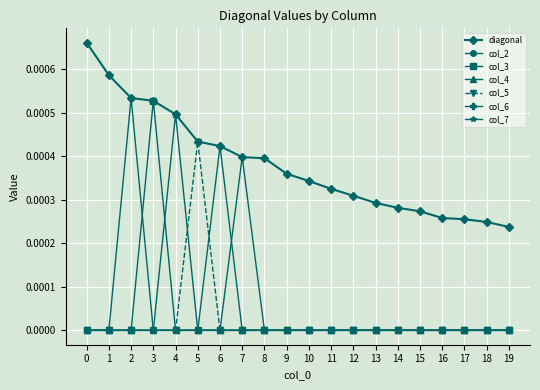

The col_2 series shows 0.0 at 15. True or false?

True